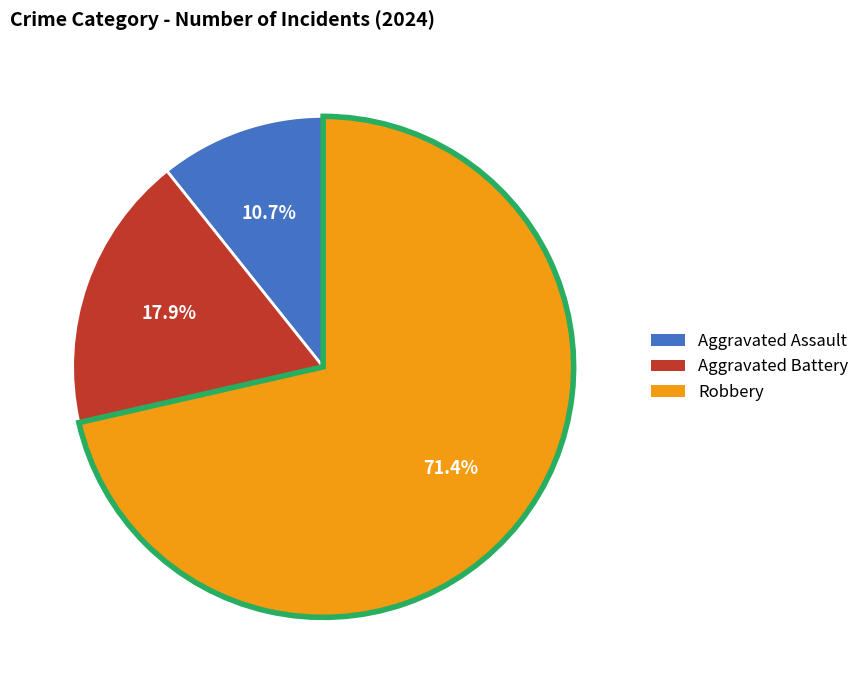

How much of the chart is everything except Robbery?

28.6%